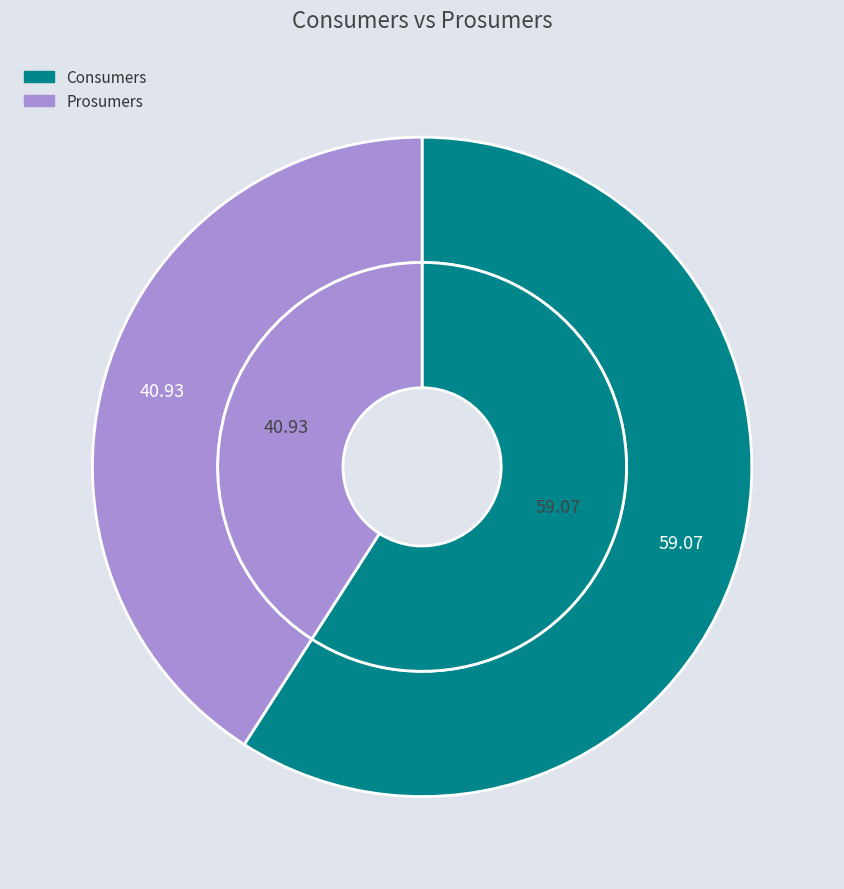

Is there any slice that represents more than half of the pie?

Yes